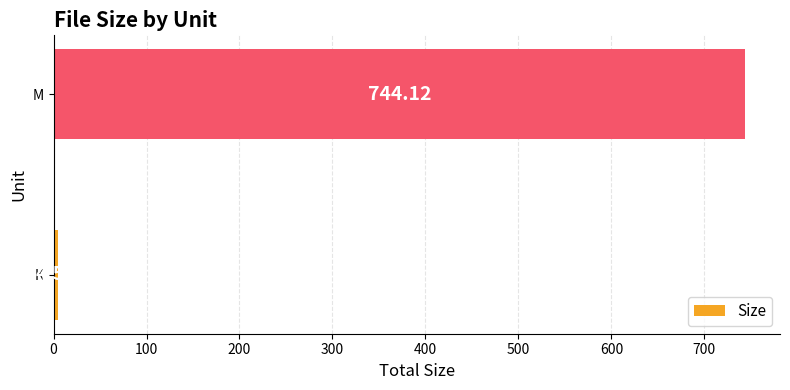

What is the sum of all values?

748.7